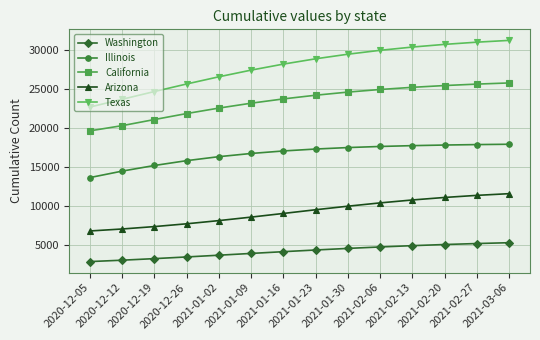

Which series has the largest total across all categories?

Texas